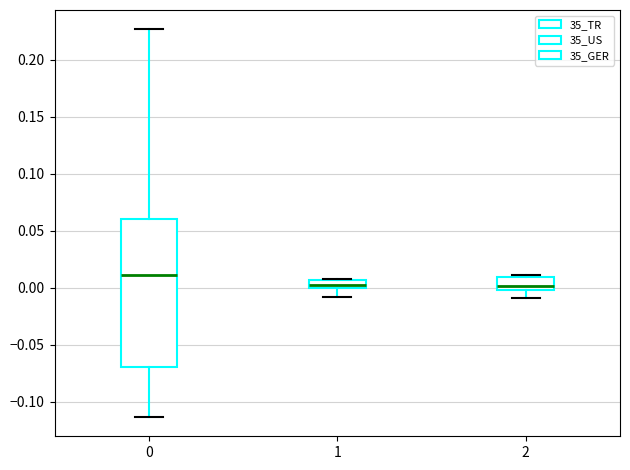

Which box has the highest median line?

0